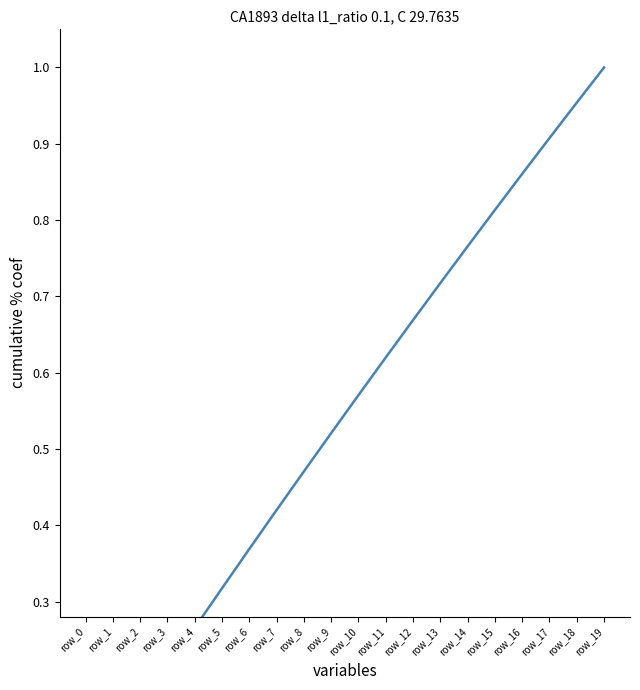

What is the approximate value at row_10?

0.6